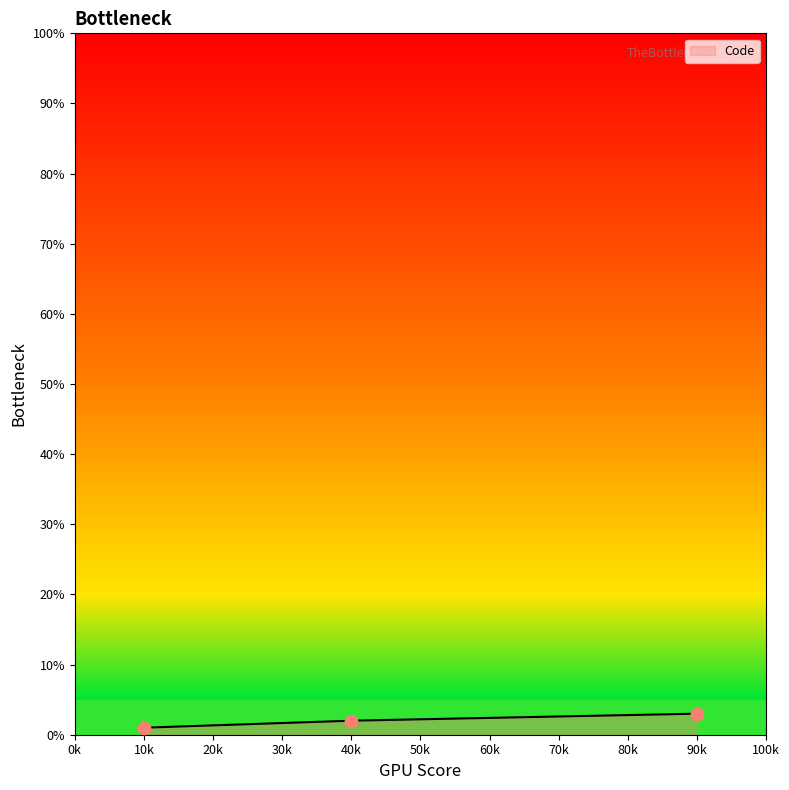

Approximately how many times larger is the value at 90k compared to 40k?

1.5